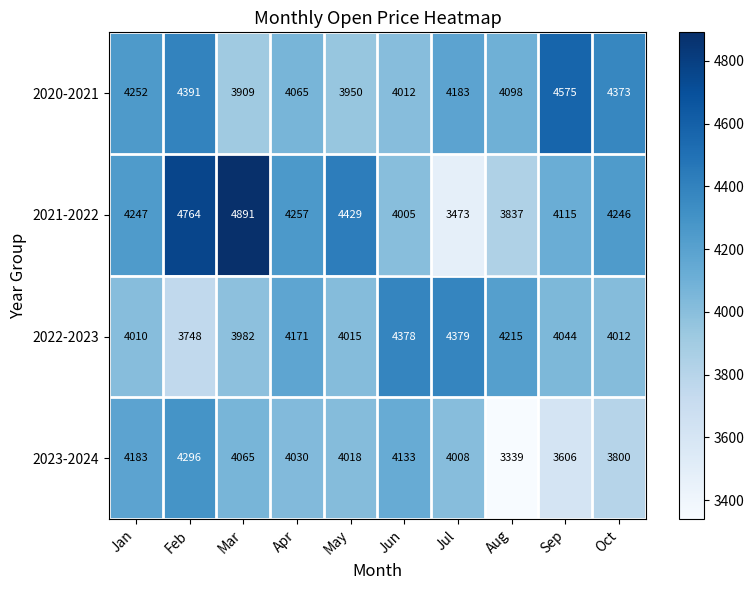

Which series has the widest spread of values?

2021-2022